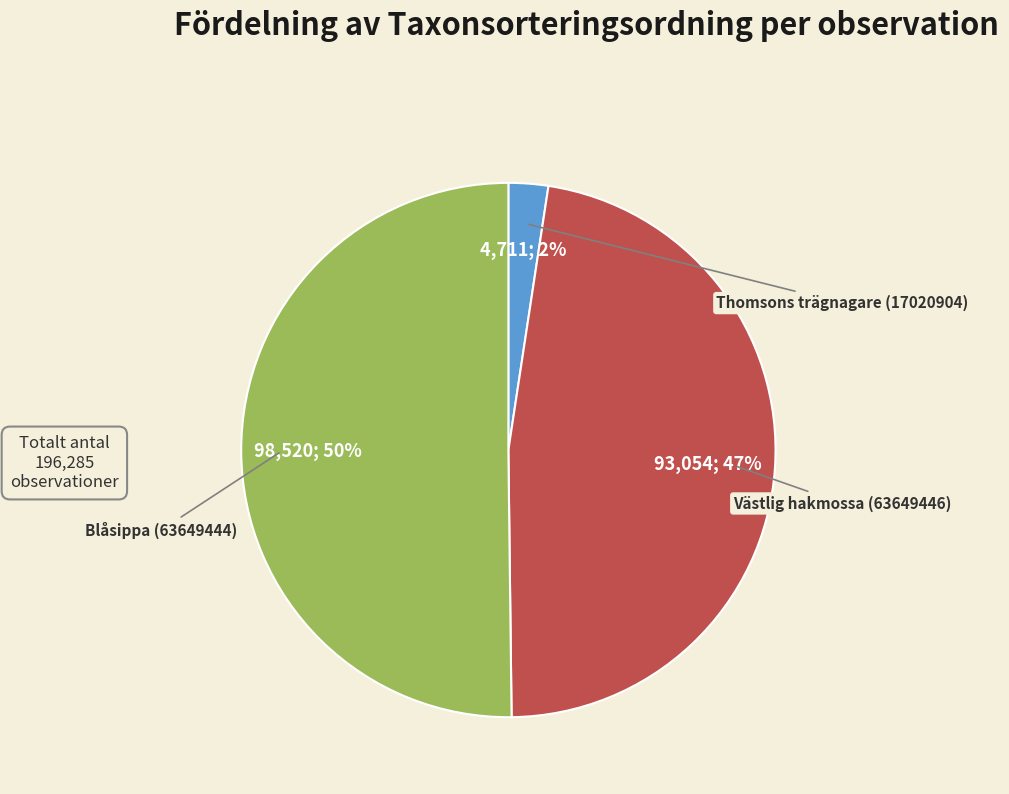

To the nearest percent, what is the average slice percentage?

33%